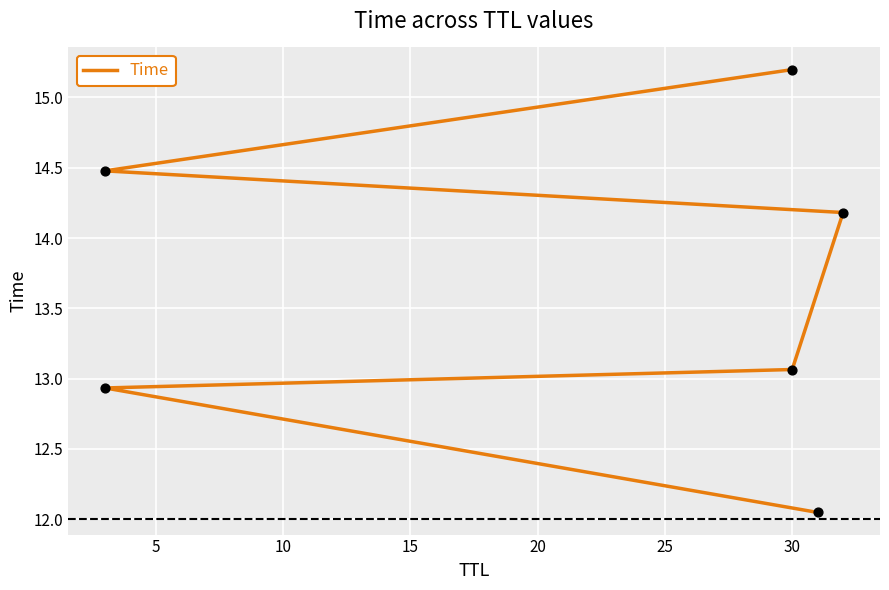

Approximately how many times larger is the value at 25 compared to 0?

1.3